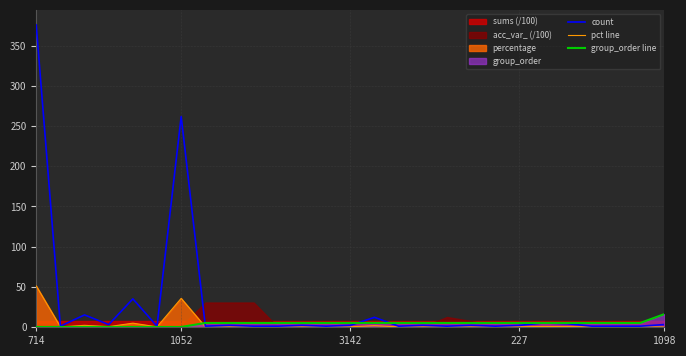

True or false: pct line has a value of 0.3 at 3142.

True